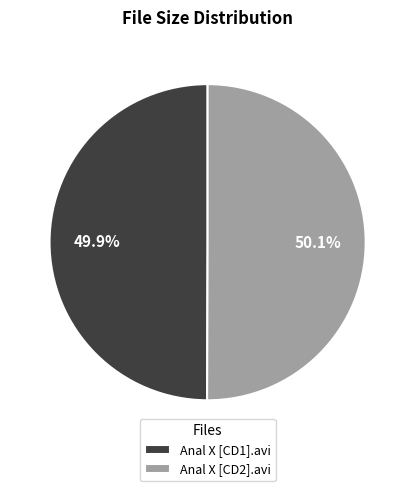

Is there any slice that represents more than half of the pie?

Yes